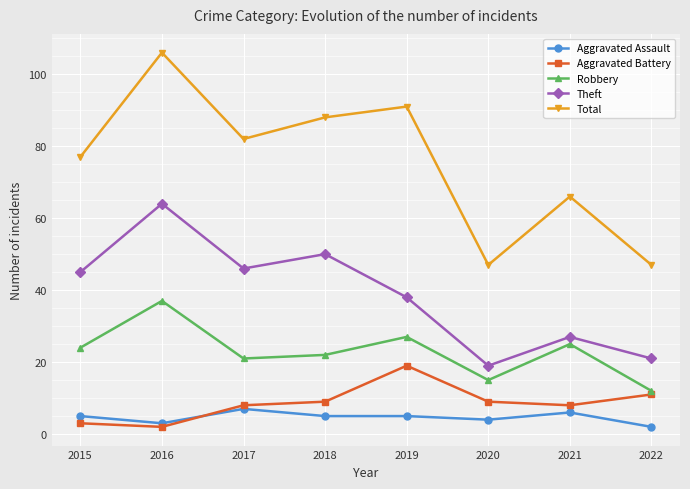

How many distinct data groups are displayed?

5